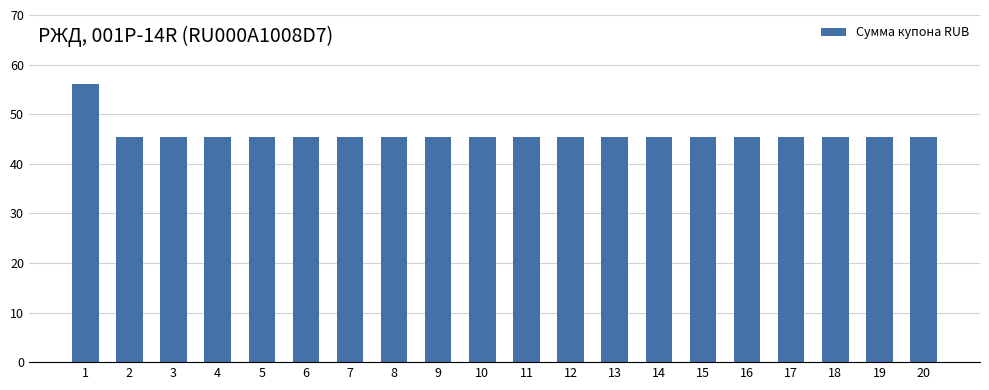

What is the ratio of the value at 4 to the value at 5?

1.0